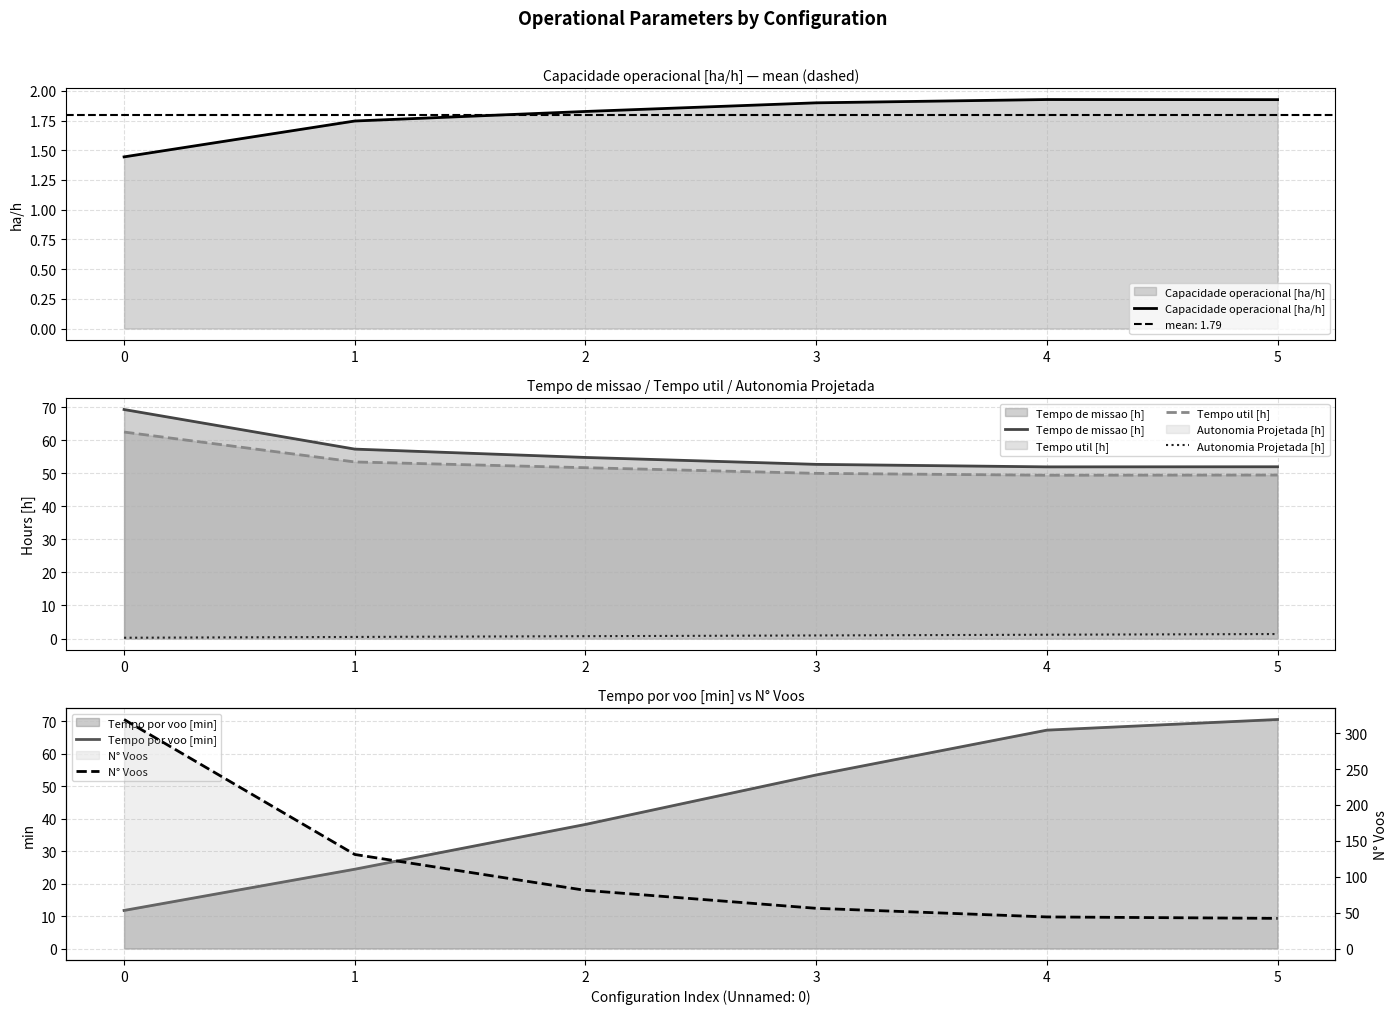

What is the difference between the maximum and minimum values in the N° Voos series?

277.0